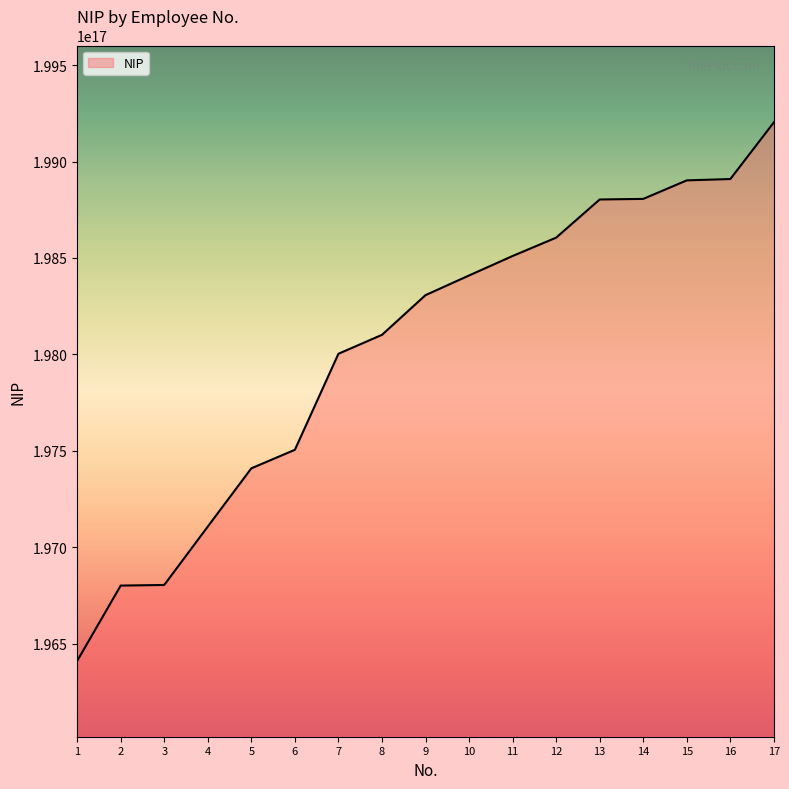

Which label corresponds to the smallest value in the chart?

1